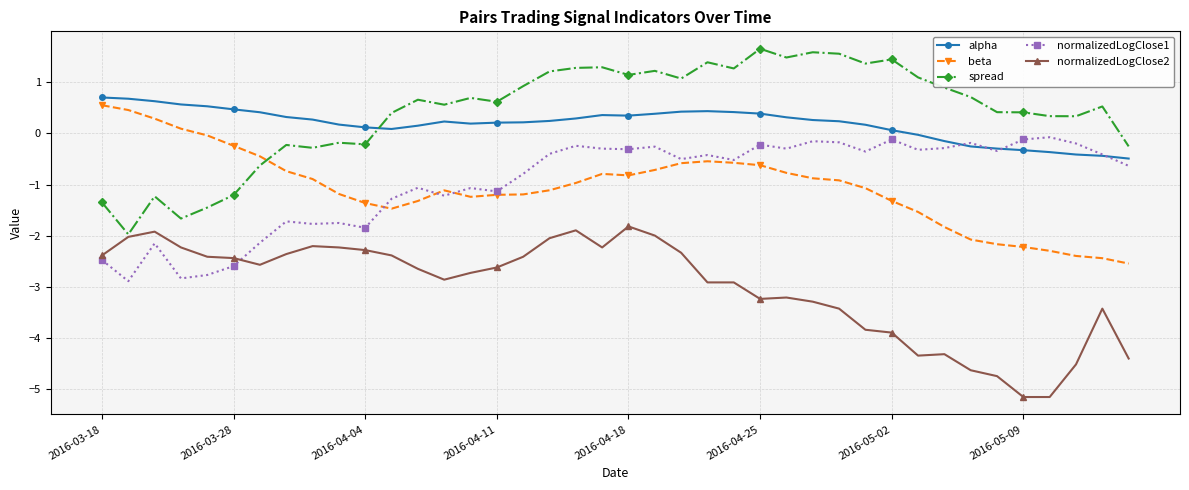

True or false: normalizedLogClose1 has more than 1 interior local peaks.

True